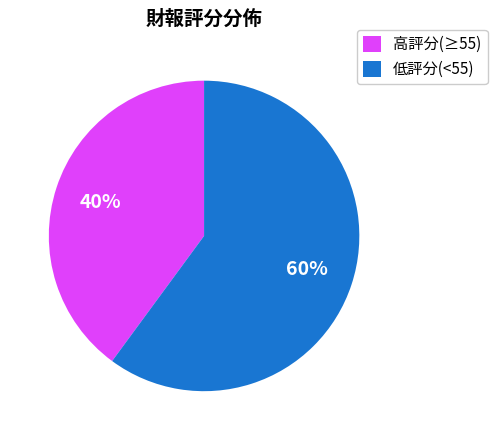

Combined, do 低評分(<55) and 高評分(≥55) account for over 50%?

Yes